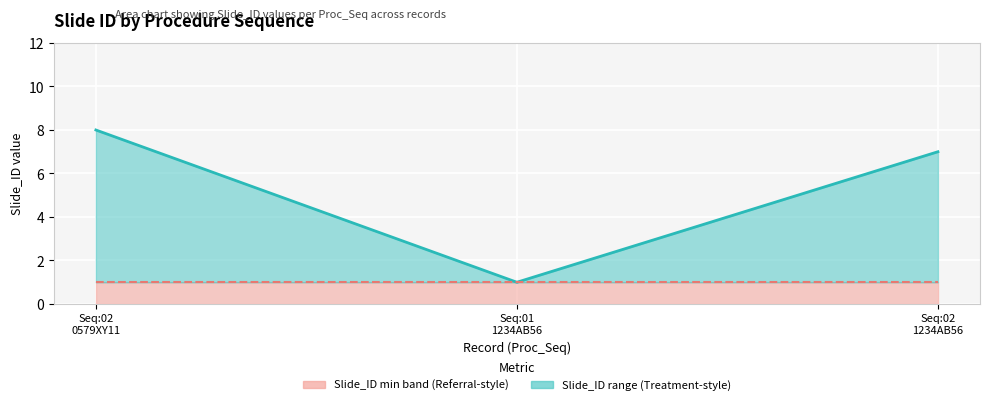

Where does the Slide_ID series first go above 7?

Seq:02
0579XY11